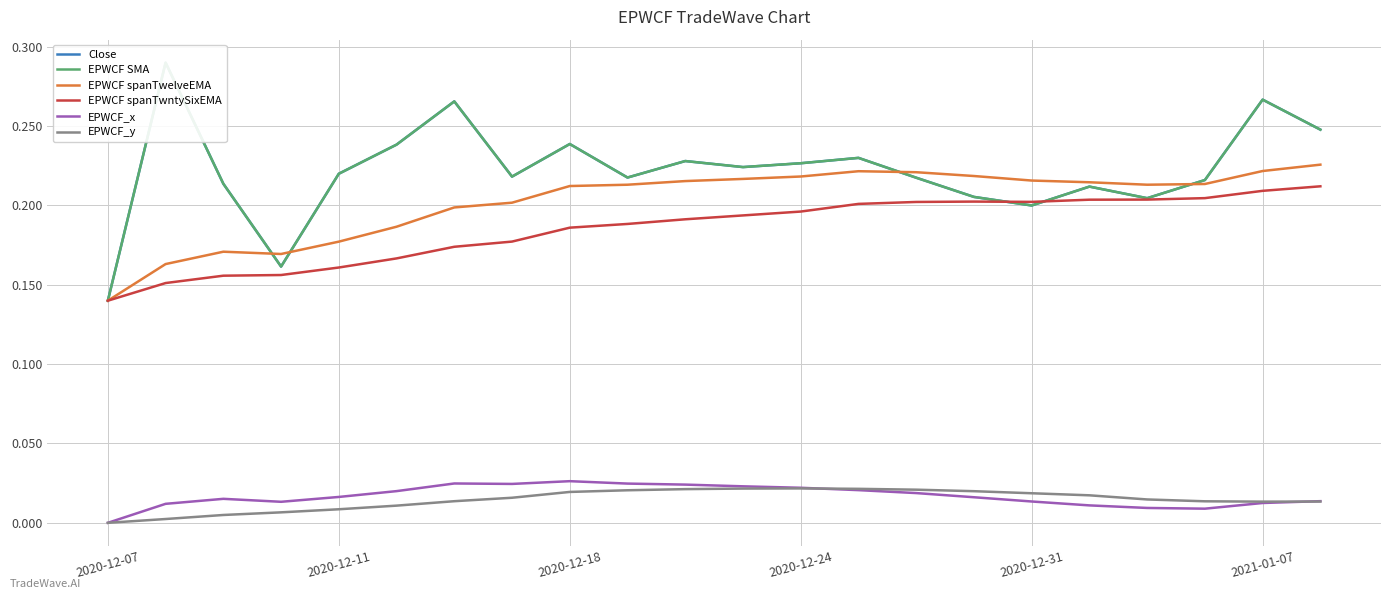

In Close, how many points are higher than both neighbors (excluding endpoints)?

7